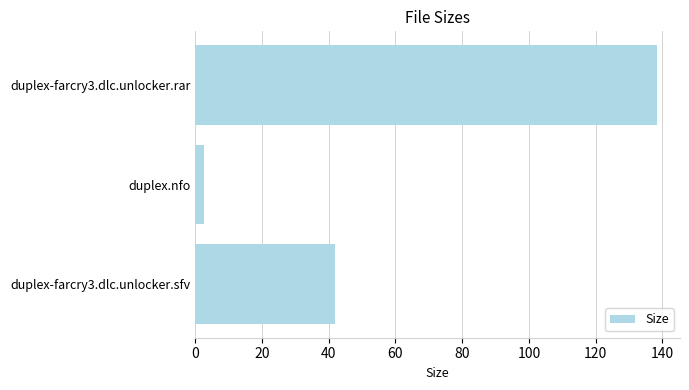

What is the smallest value displayed?

2.6